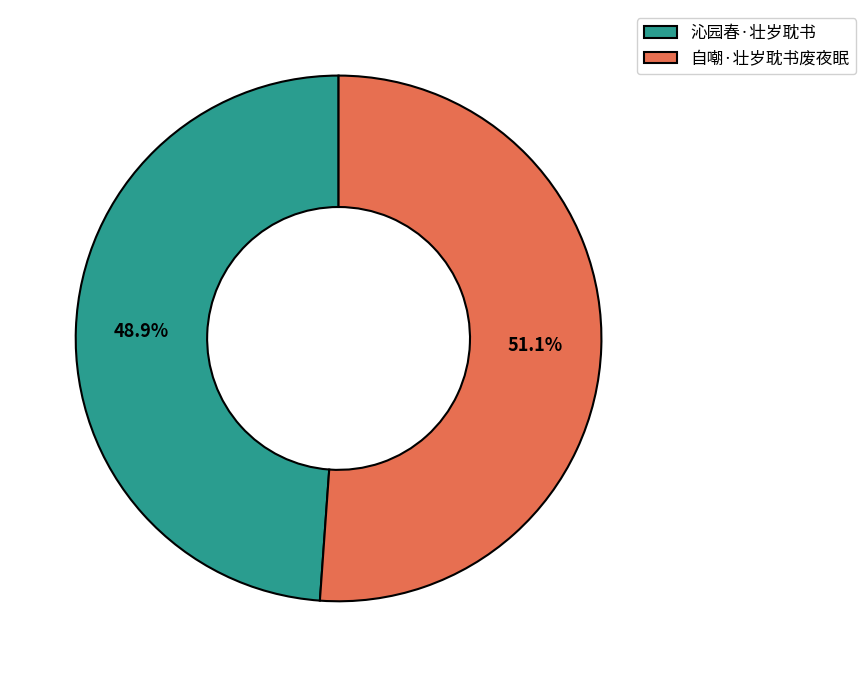

The 自嘲·壮岁耽书废夜眠 slice represents 39% of the pie. True or false?

False